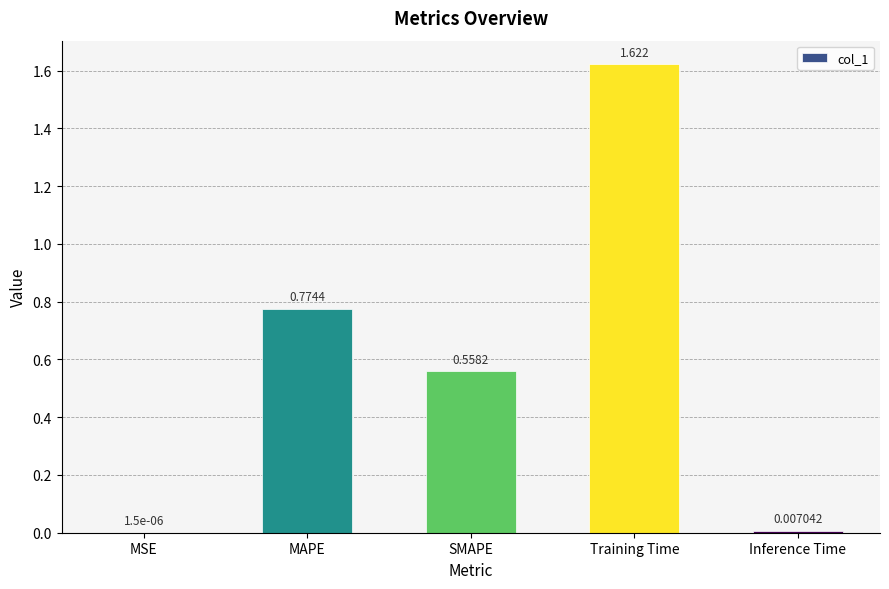

Where is the data nearest to the value 0?

MSE